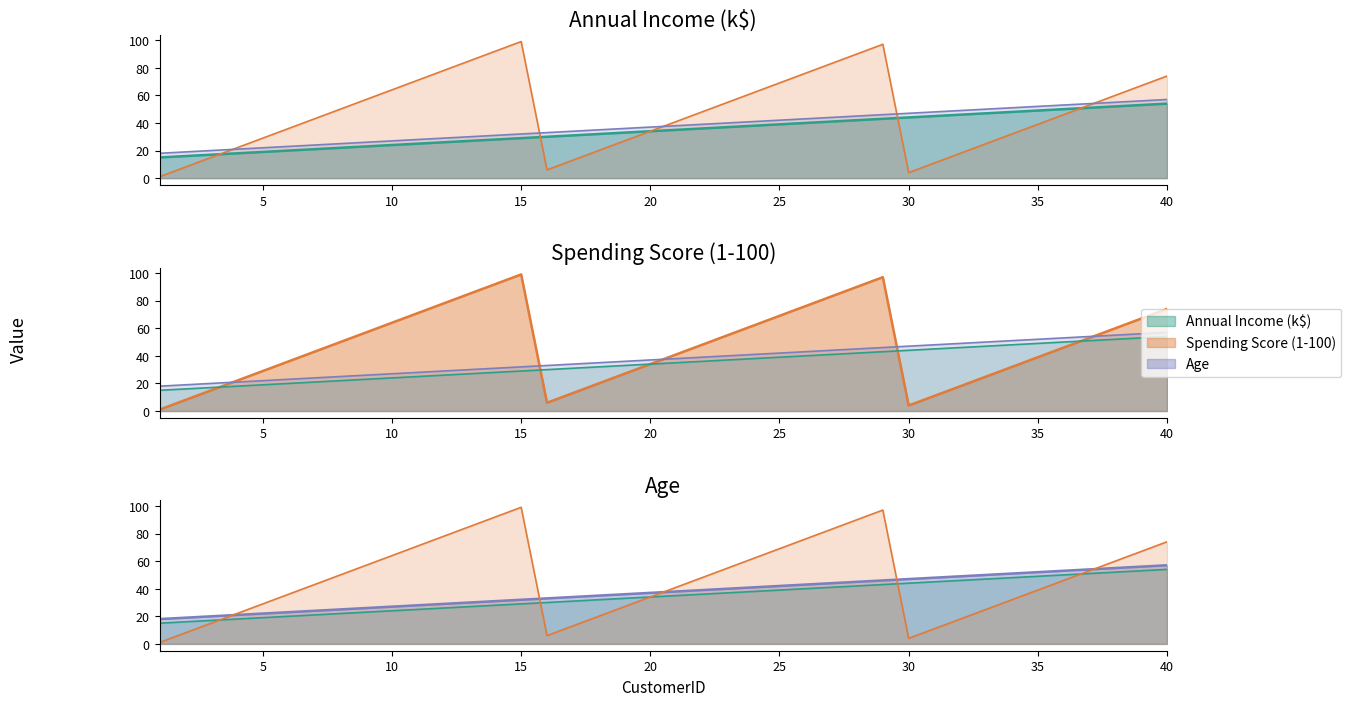

What is the difference between the second highest and second lowest values in the Age series?

37